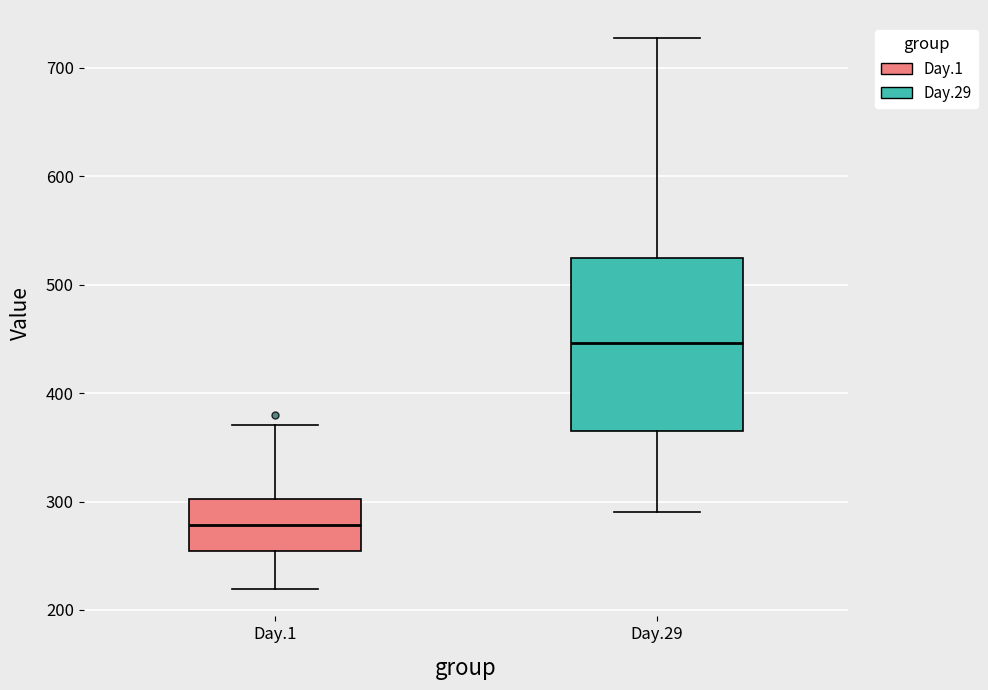

Which box is the tallest, from its lower edge to its upper edge?

Day.29